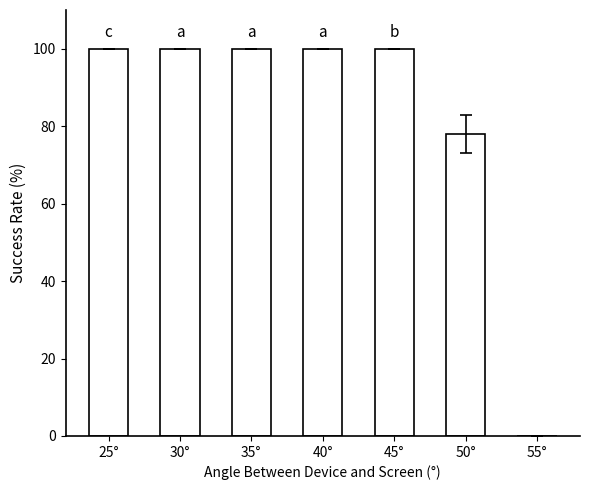

True or false: the data shows 100 at 30°.

True